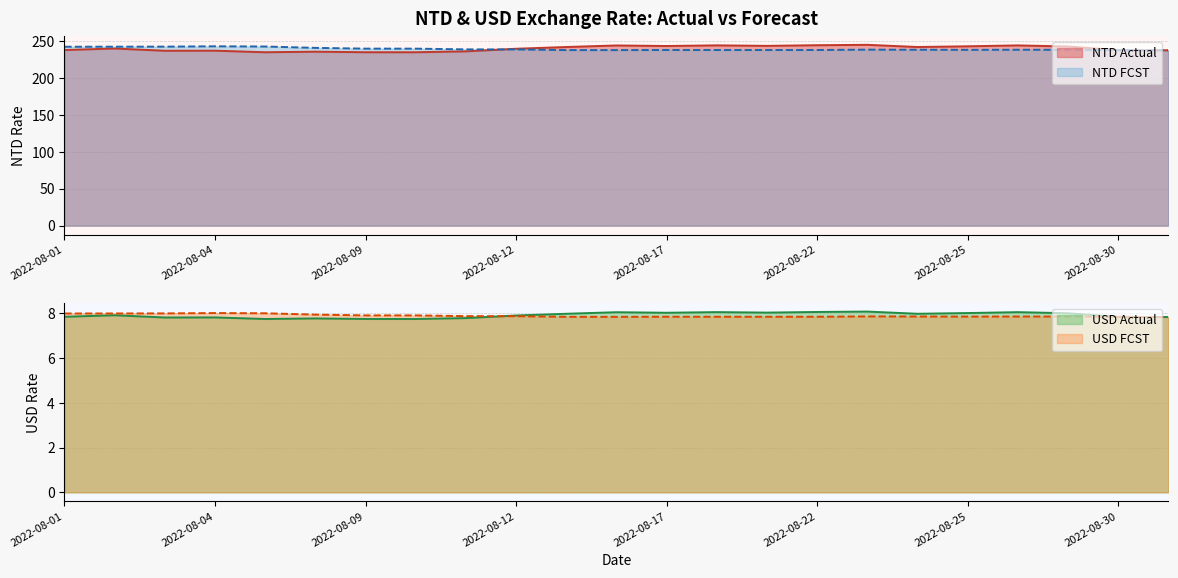

True or false: NTD FCST and USD FCST intersect in this chart.

False